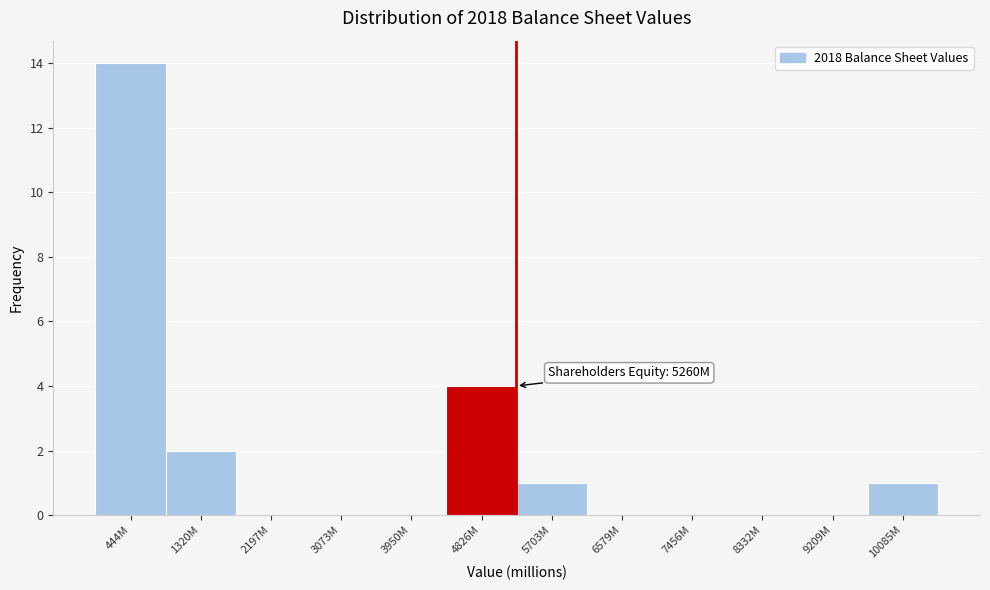

Reading left to right, list all the values displayed in this chart.

444M=14	1320M=2	2197M=0	3073M=0	3950M=0	4826M=4	5703M=1	6579M=0	7456M=0	8332M=0	9209M=0	10085M=1